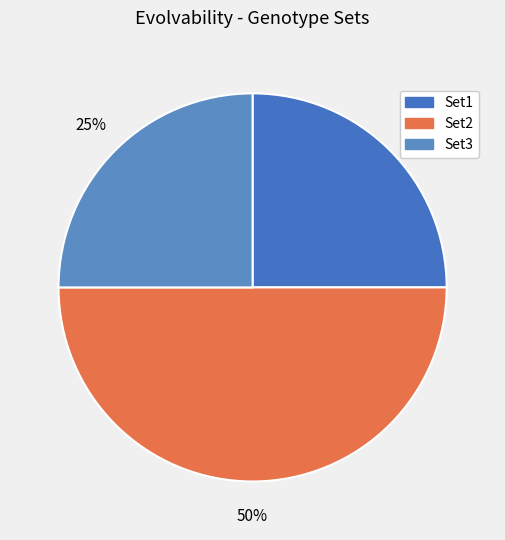

Count the number of slices in the pie.

3